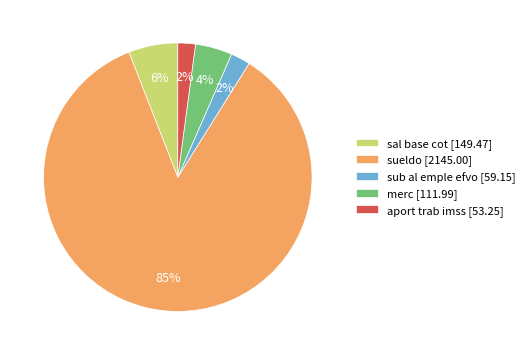

Do sal base cot and sueldo together represent more than half of the pie?

Yes